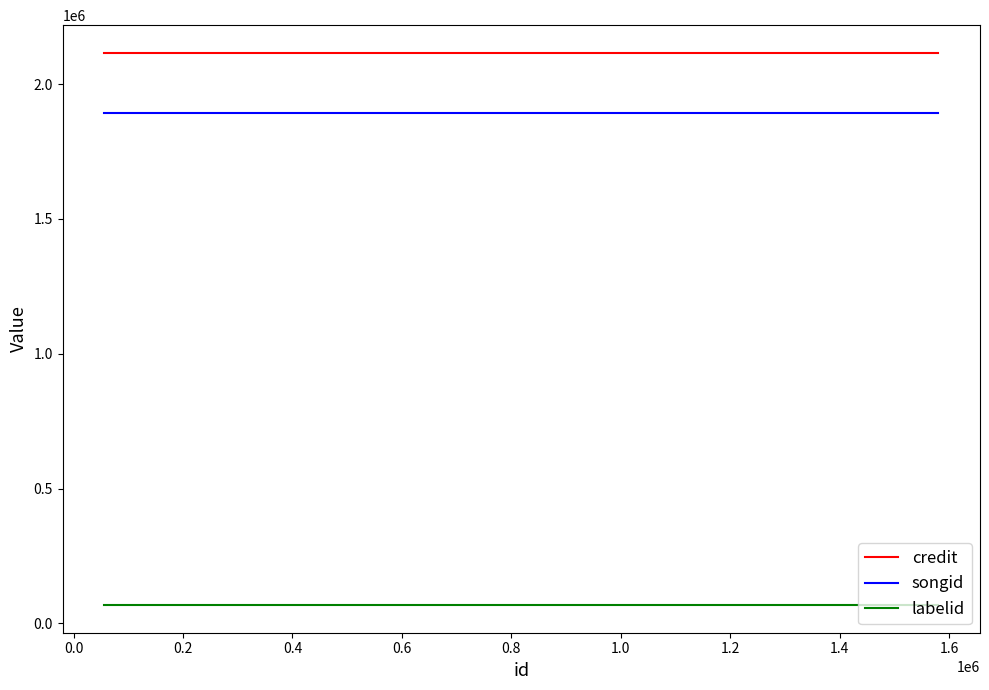

What are all the series names shown in the legend?

credit, songid, labelid